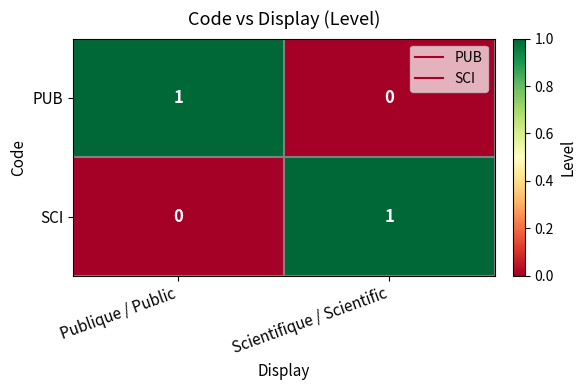

Is the value of SCI at Publique / Public greater than the value of PUB at Publique / Public?

No